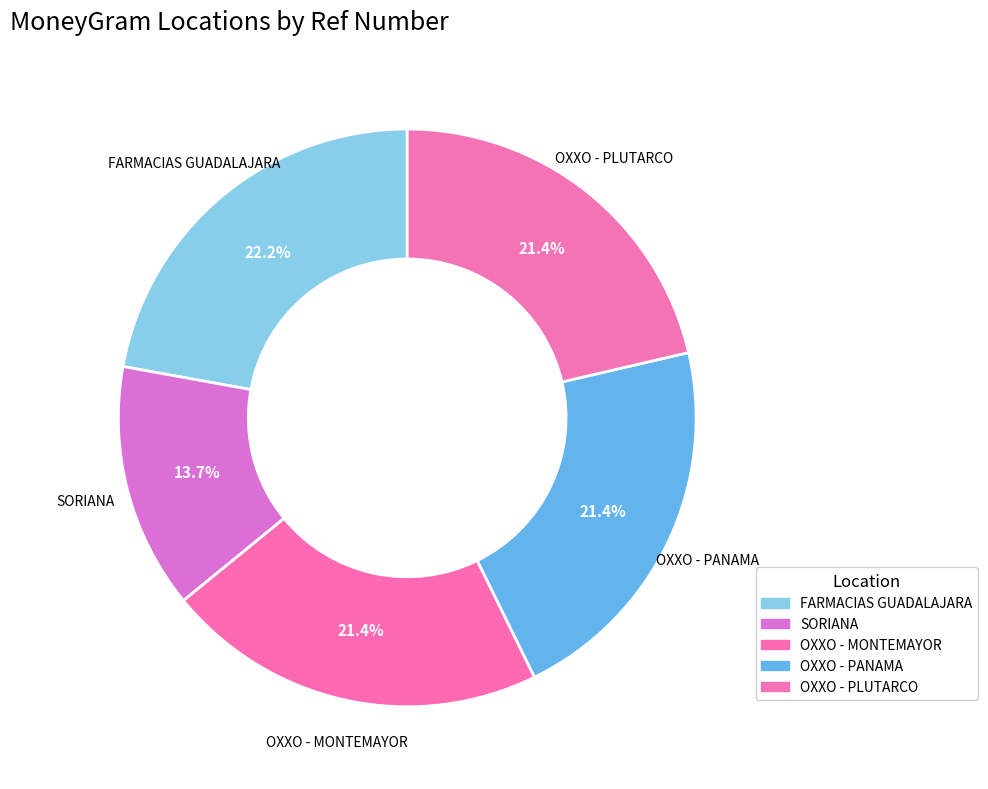

How many slices are in this pie chart?

5